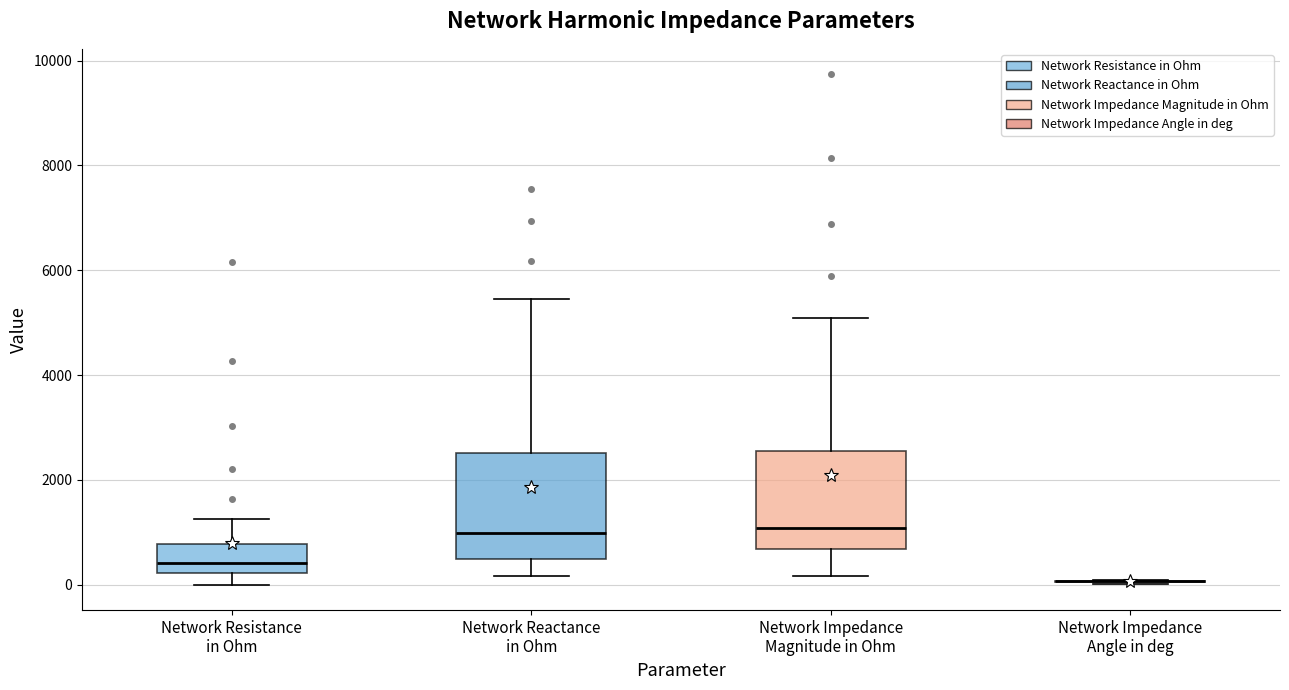

Reading left to right, transcribe this box plot: for each box, give where its median line is, the range the box spans, and where its two whiskers end, as read against the y-axis. The values are not printed on the chart, so give them approximately, as read against the axis.

Network Resistance in Ohm: median 400, box 200 to 800, whiskers 0 to 1200
Network Reactance in Ohm: median 1000, box 400 to 2600, whiskers 200 to 5400
Network Impedance Magnitude in Ohm: median 1000, box 600 to 2600, whiskers 200 to 5000
Network Impedance Angle in deg: box collapsed to a line at 0, whiskers 0 to 0